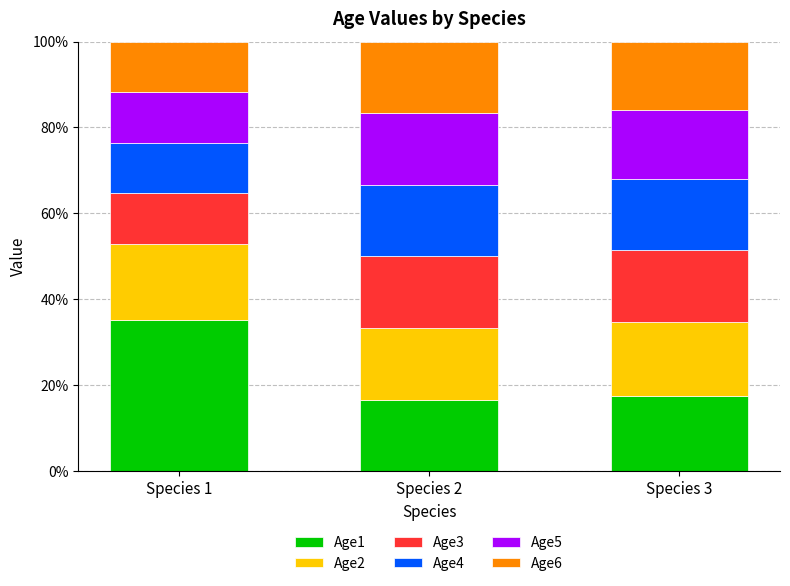

What are all the series names shown in the legend?

Age1, Age2, Age3, Age4, Age5, Age6